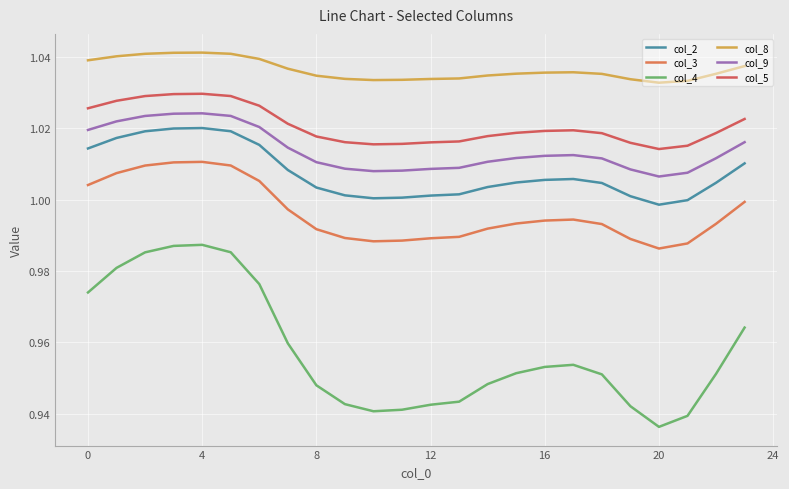

True or false: col_2 and col_9 intersect in this chart.

False